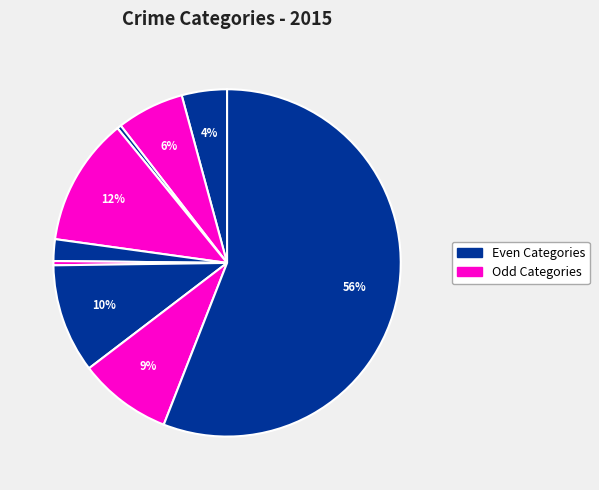

Count the number of slices in the pie.

9